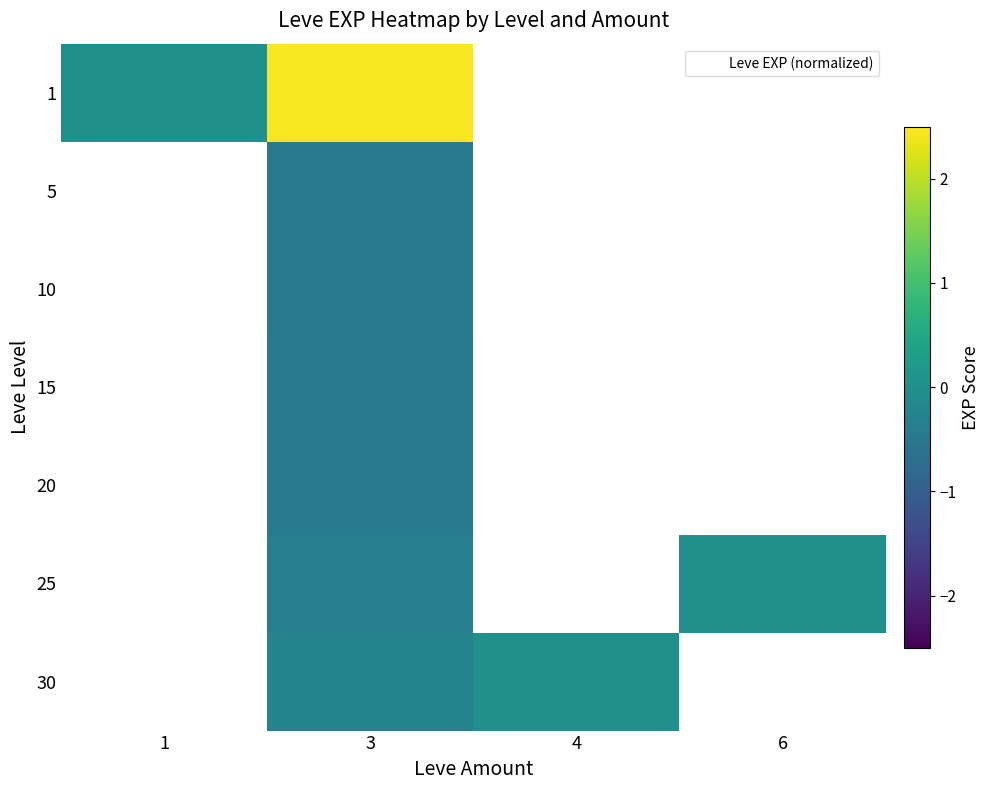

At which category does the chart reach its peak across all series?

3